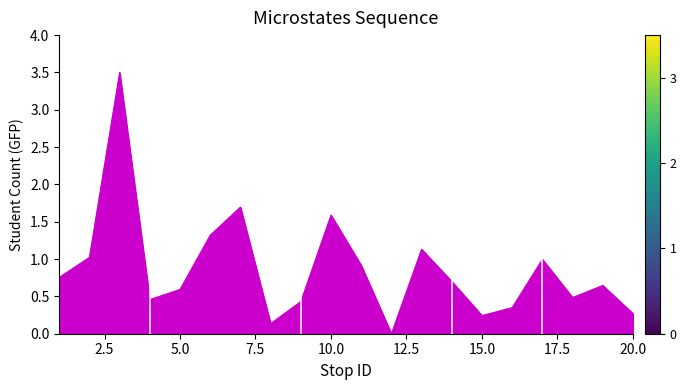

How many lines are shown in the chart?

1